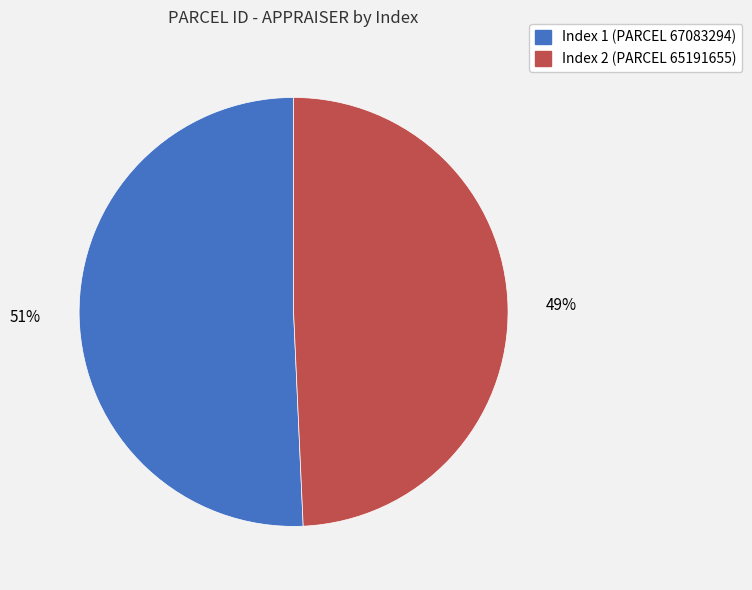

Does any single category account for the majority?

Yes